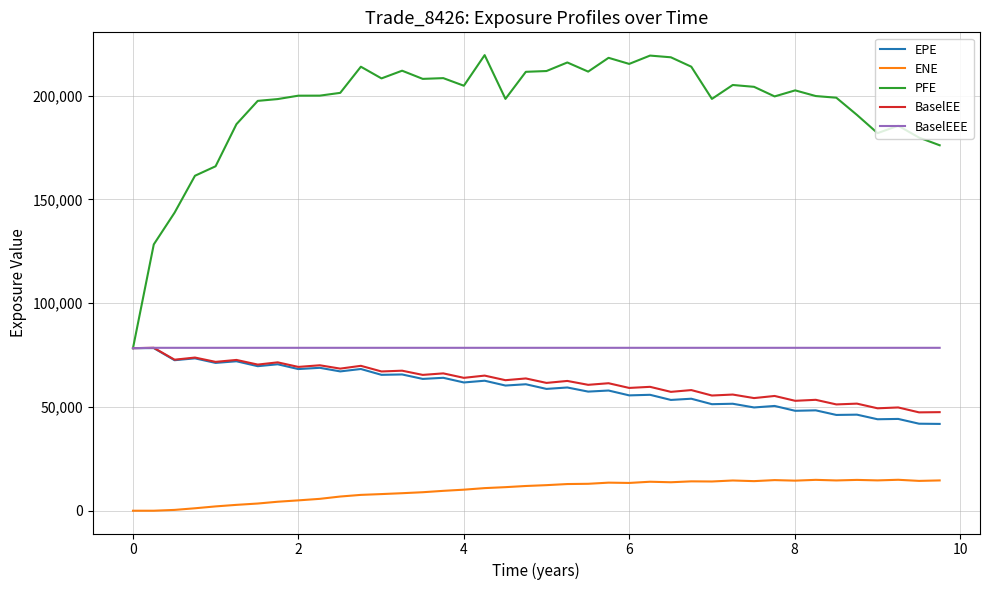

Which series has the largest total across all categories?

PFE